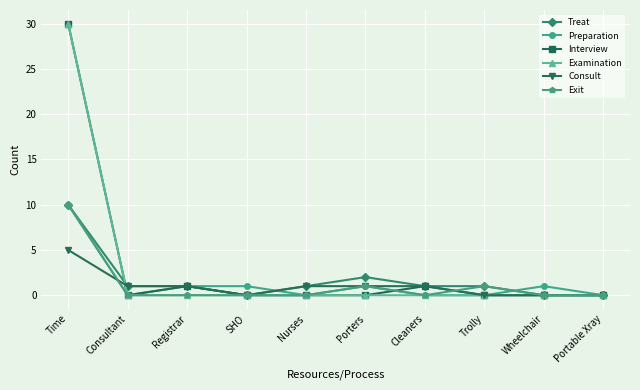

What is the difference between the highest and lowest values at Registrar?

1